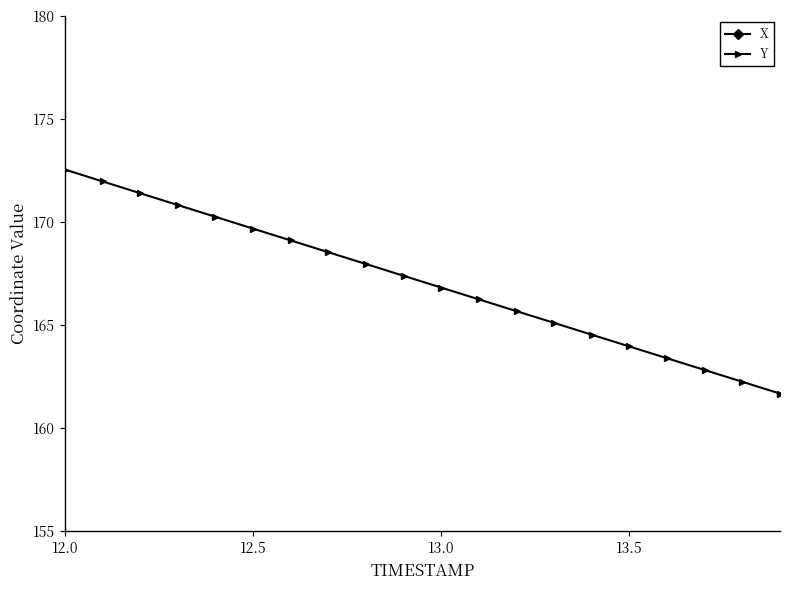

At which label does Y reach its peak?

12.0